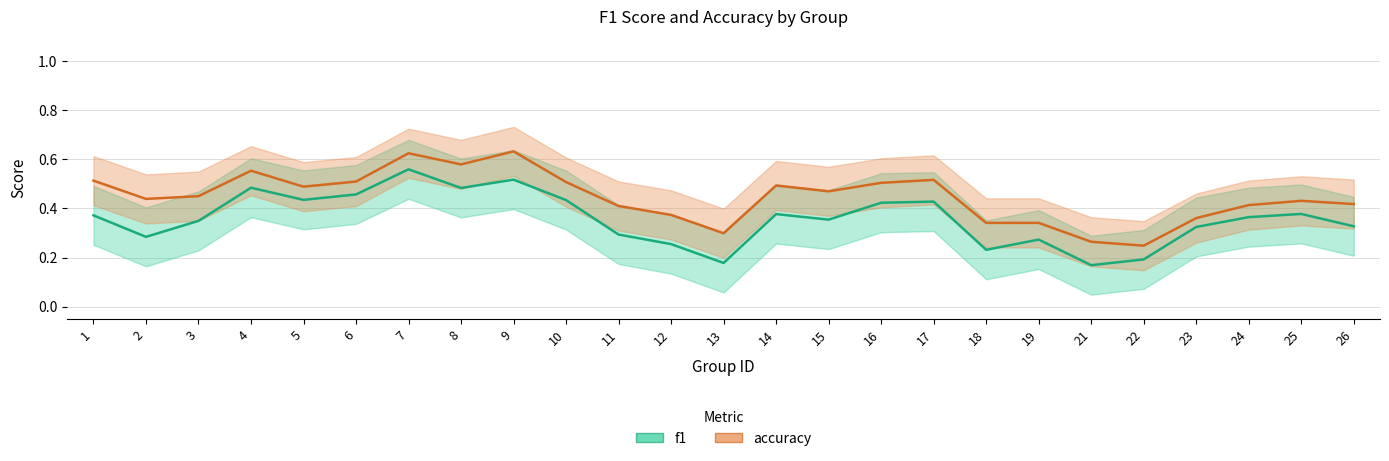

What is the greatest value displayed?

0.6